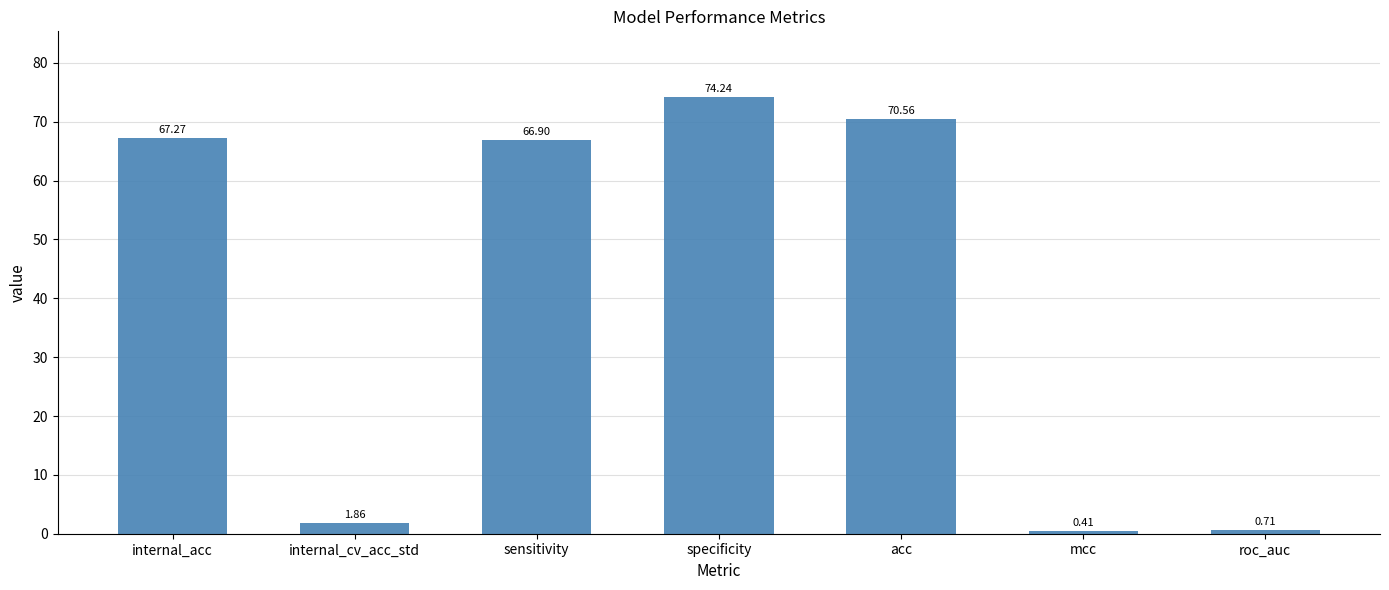

What is the difference between the maximum and minimum values?

73.8